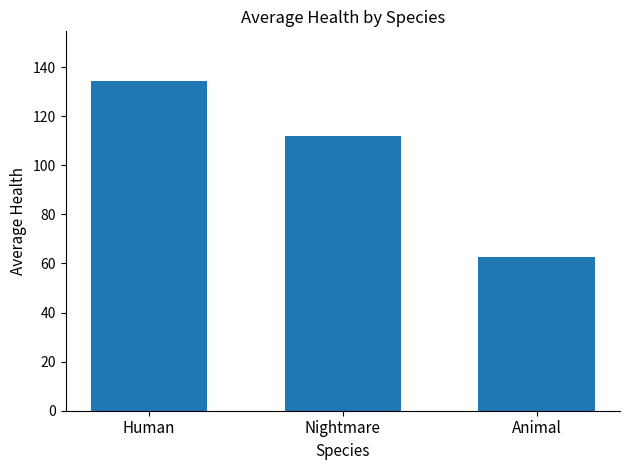

Reading right to left, extract all data points from this chart.

62.5	111.8	134.4